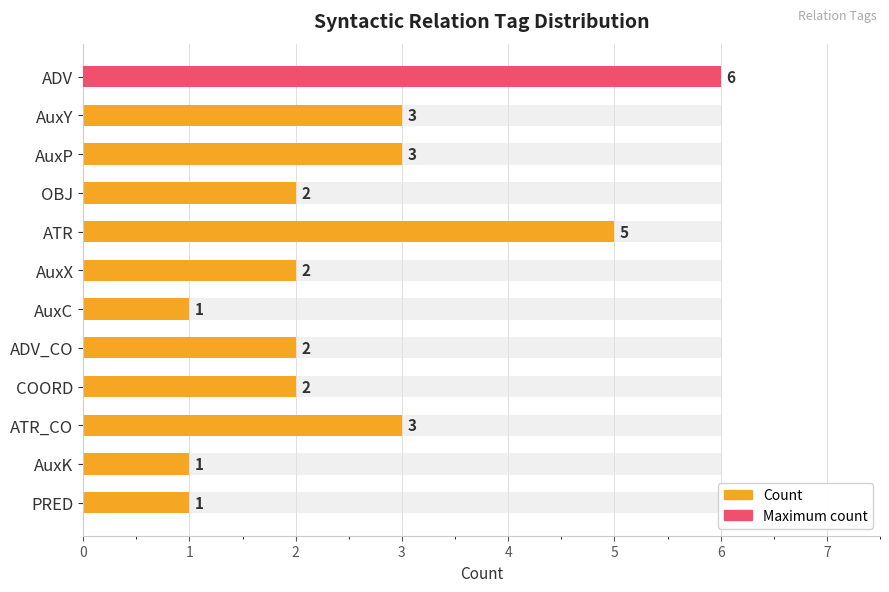

Is it true that the value at 2 is 3?

True